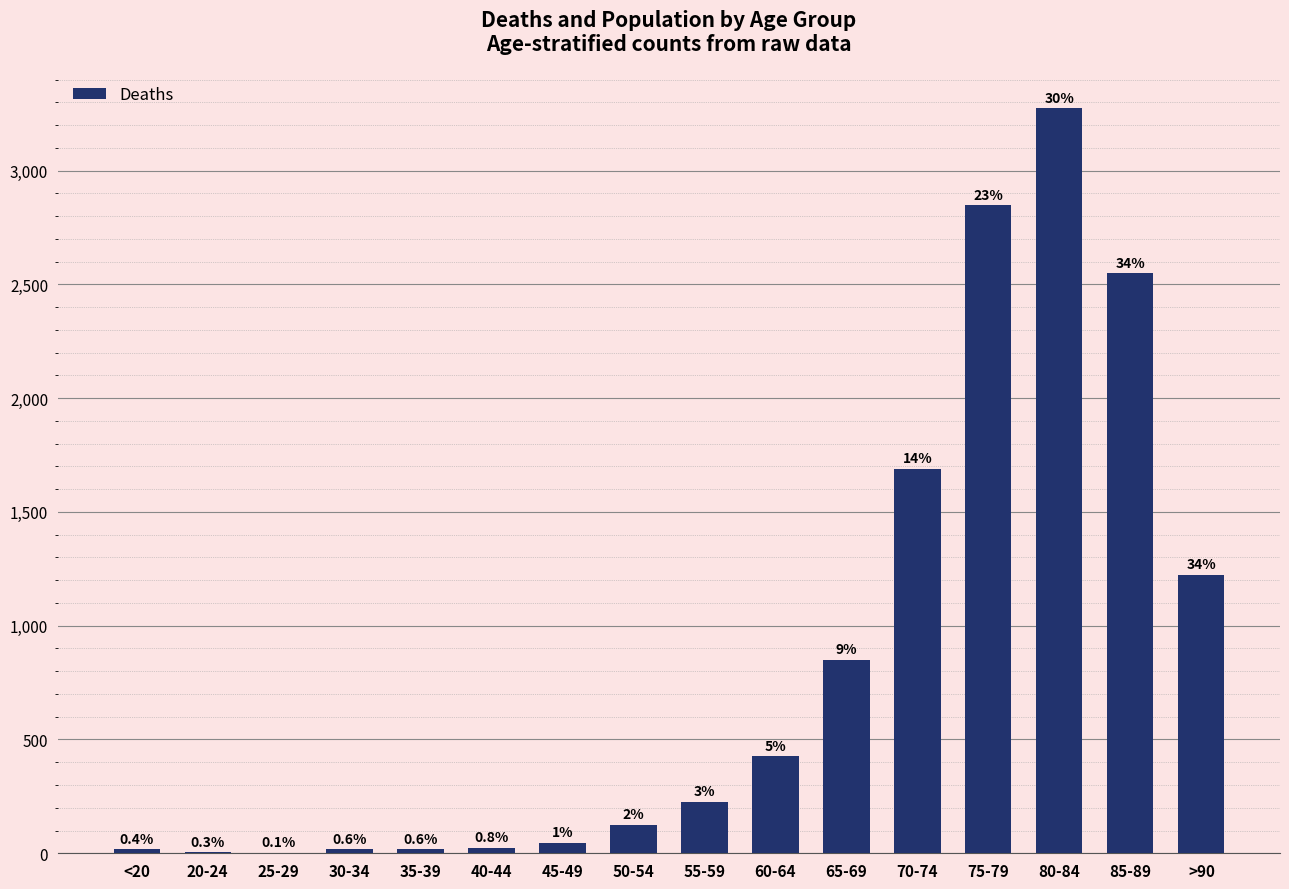

Are the bars horizontal?

No